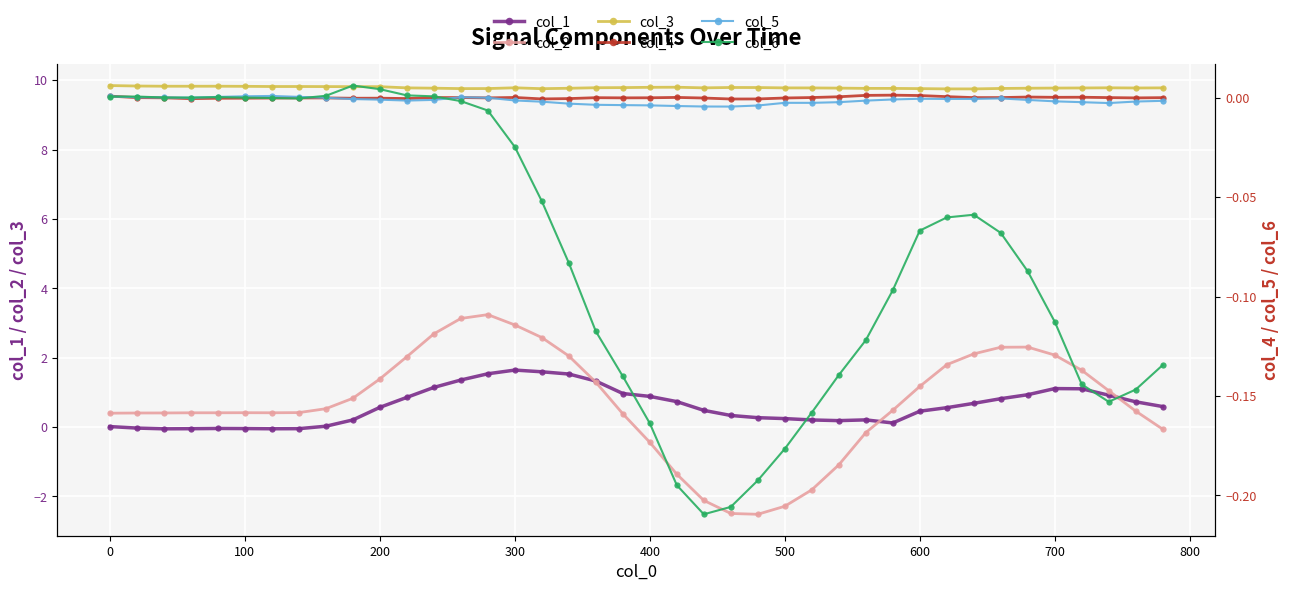

True or false: col_3 and col_4 intersect in this chart.

False